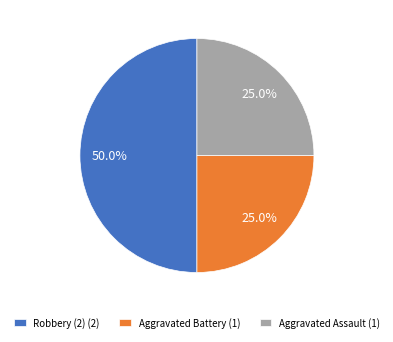

Between Robbery (2) (2) and Aggravated Assault (1), which is larger?

Robbery (2) (2)